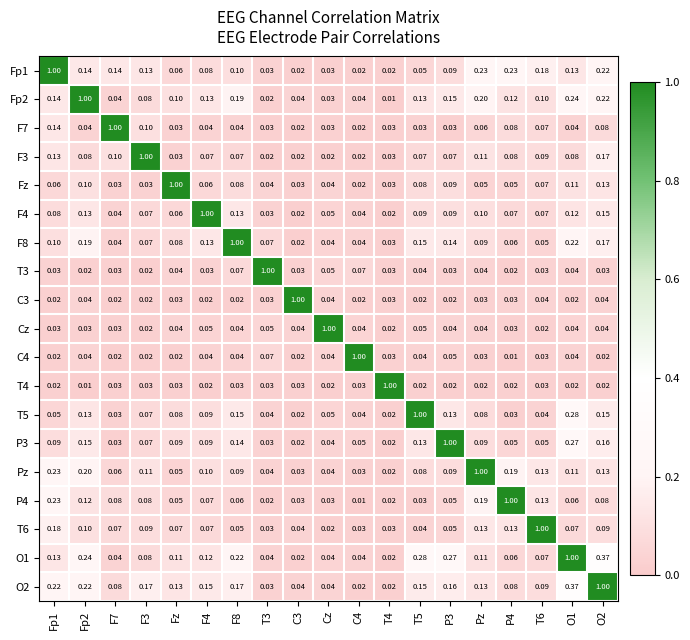

Is the value of T6 at T3 greater than the value of F3 at P3?

No